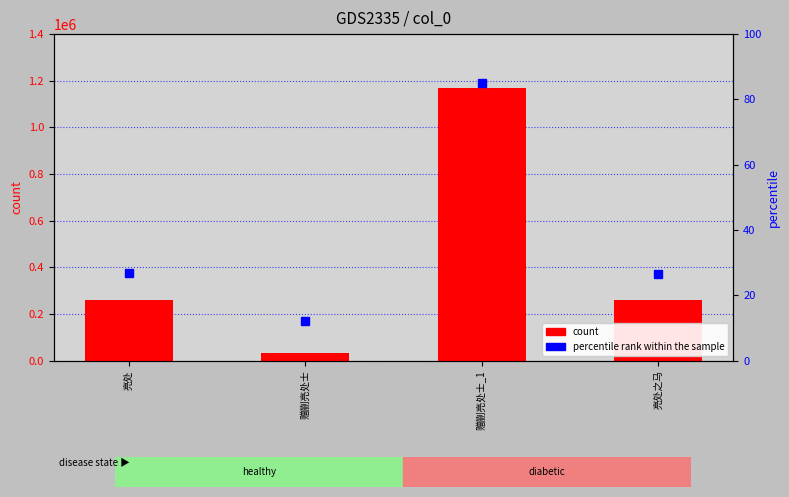

Reading left to right, extract all data points from this chart.

col_0: 亮处=261026.0	赠蒯亮处士=34610.0	赠蒯亮处士_1=1167696.0	亮处之马=258962.0
percentile rank within the sample: 亮处=26.8	赠蒯亮处士=12.2	赠蒯亮处士_1=85.0	亮处之马=26.6